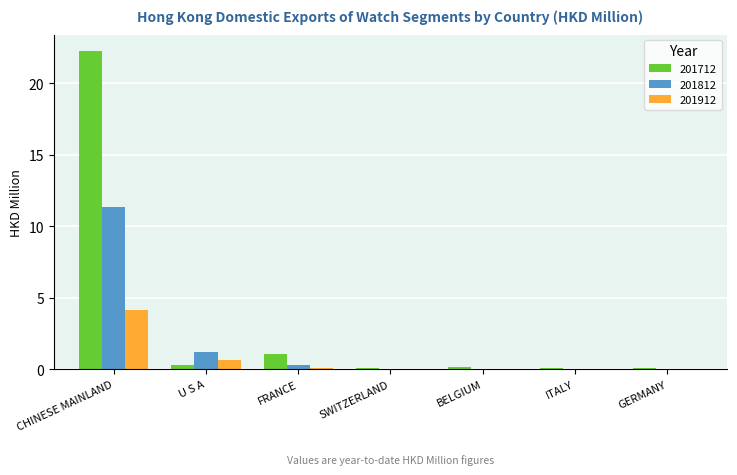

Which series has the widest spread of values?

201712